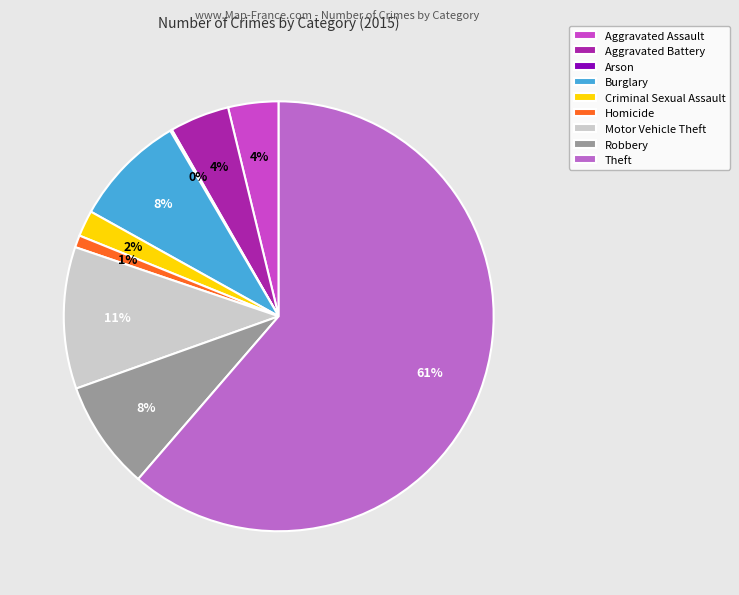

Which slice is the smallest?

Arson